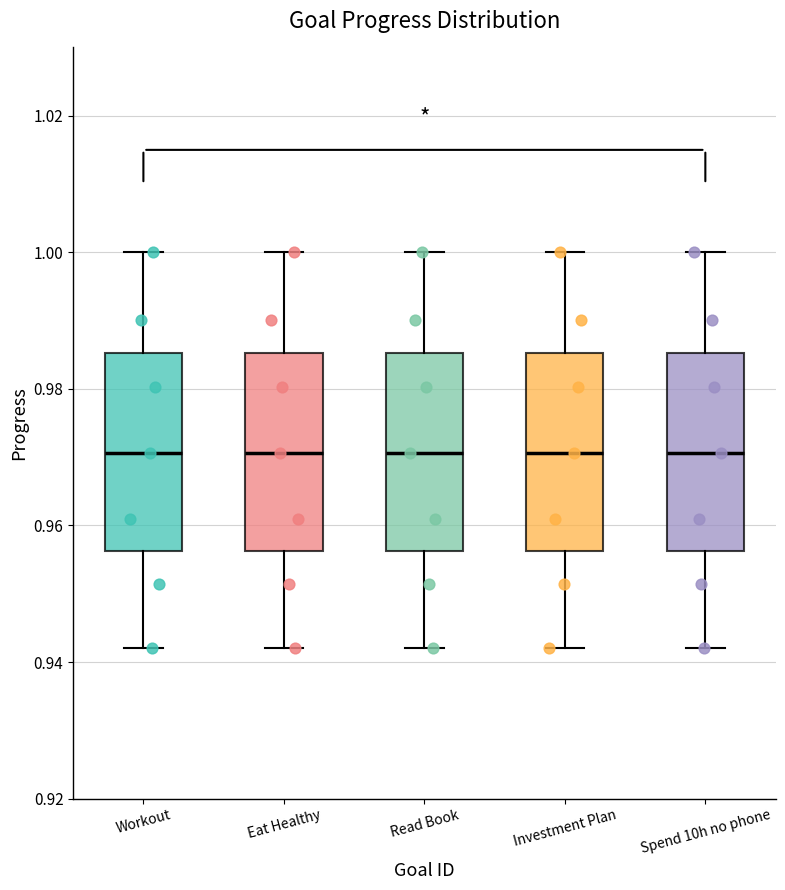

Where is the lower edge of the box for Read Book on the y-axis? The values are not printed on the chart, so give them approximately, as read against the axis.

0.956